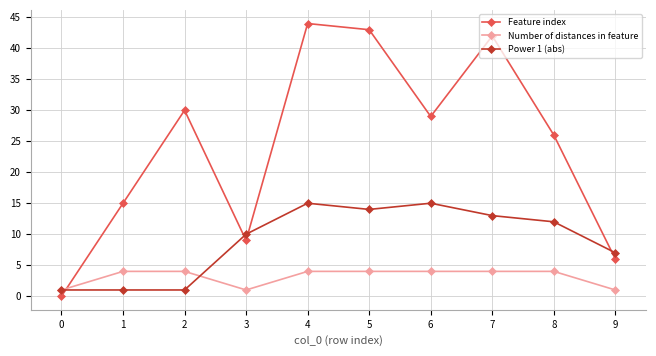

Where is Feature index nearest to the value 22?

8